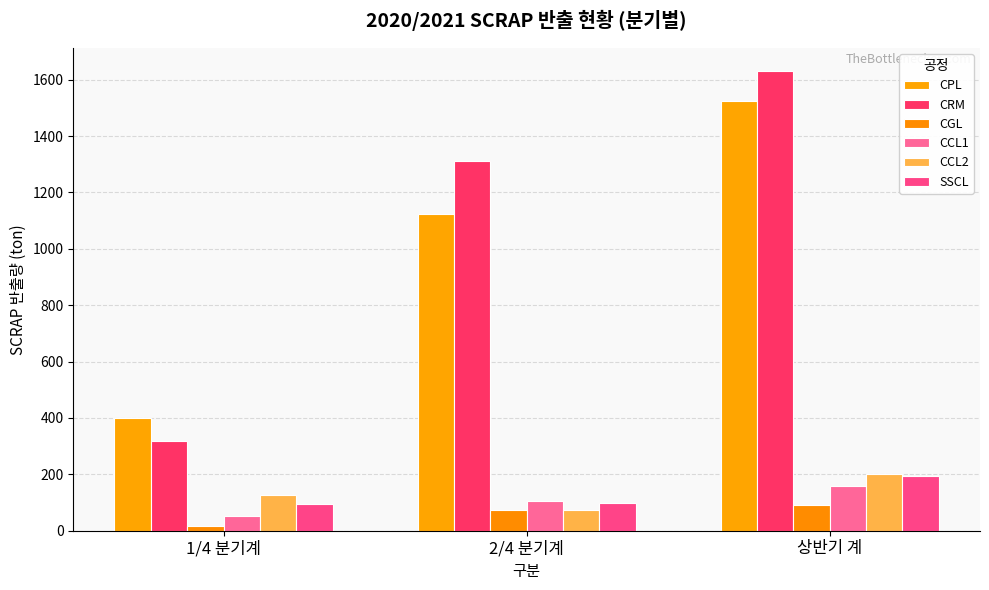

Which series changed the most between 2/4 분기계 and 상반기 계?

CPL